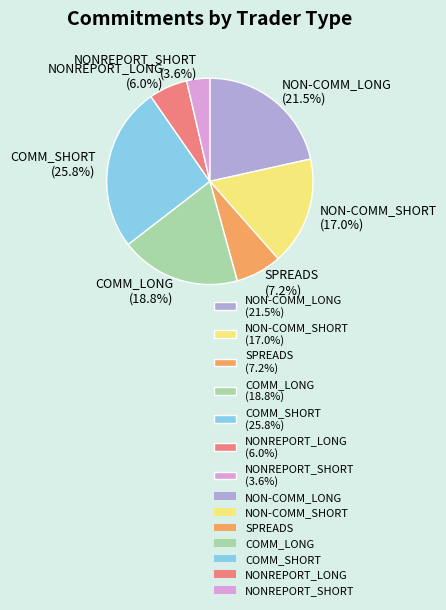

Is NON-COMM_LONG the majority of the pie?

No